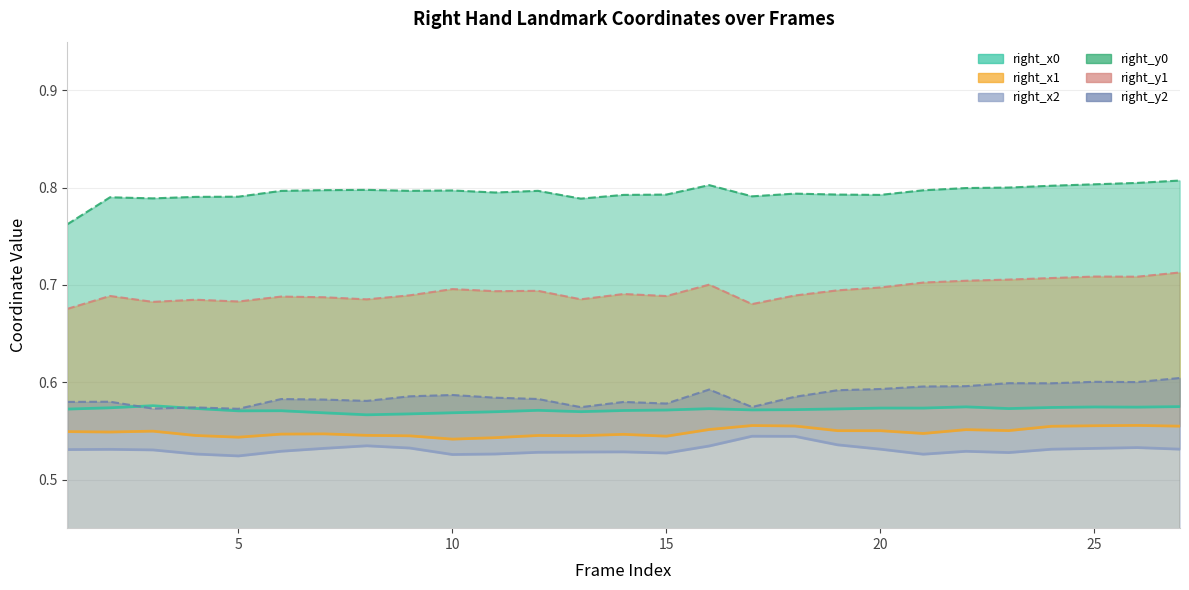

Rank the categories by right_x0 value from lowest to highest.

8, 9, 7, 10, 11, 13, 5, 6, 14, 12, 15, 17, 18, 1, 19, 16, 23, 4, 21, 20, 2, 24, 26, 25, 22, 27, 3